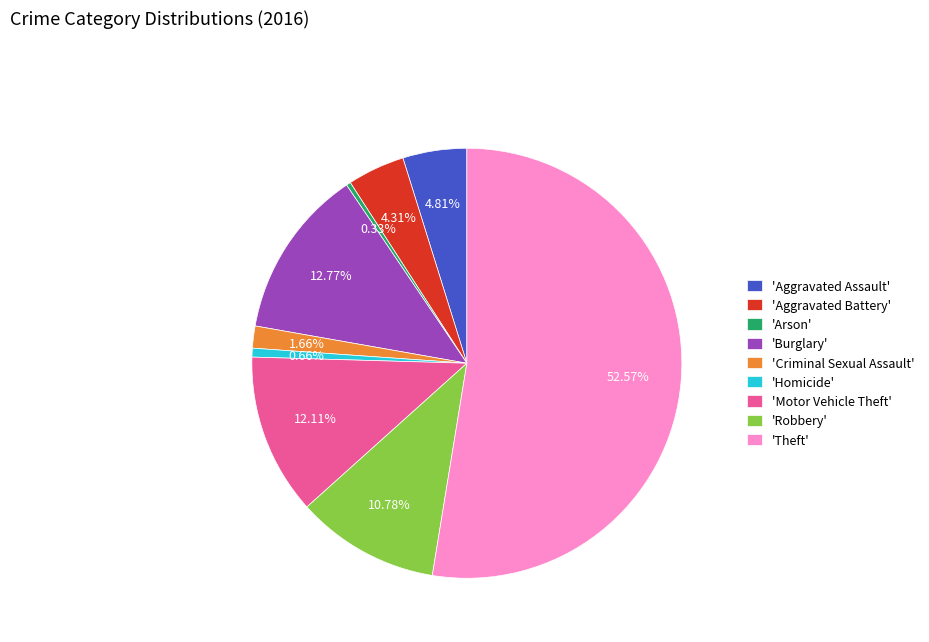

Between 'Motor Vehicle Theft' and 'Aggravated Battery', which is larger?

'Motor Vehicle Theft'